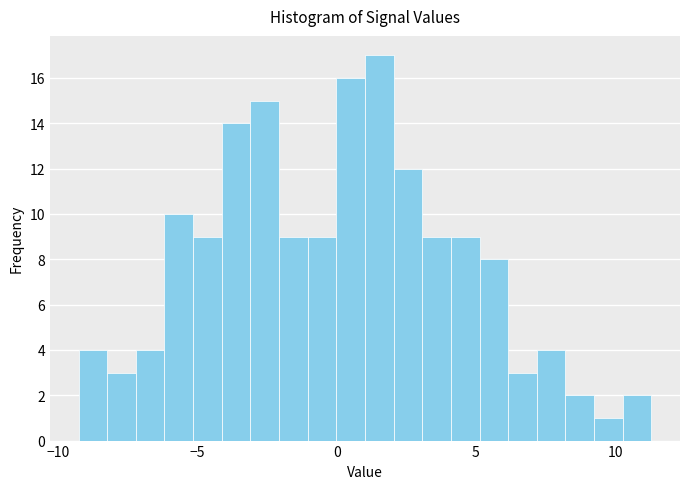

Read against the x-axis, roughly where is the centre of the tallest bar?

1.5